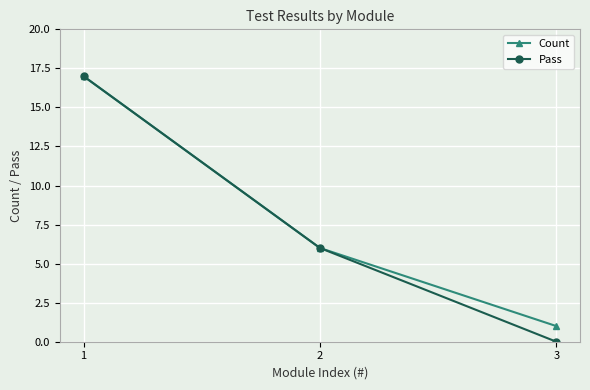

What is the total value across all series at 1?

34